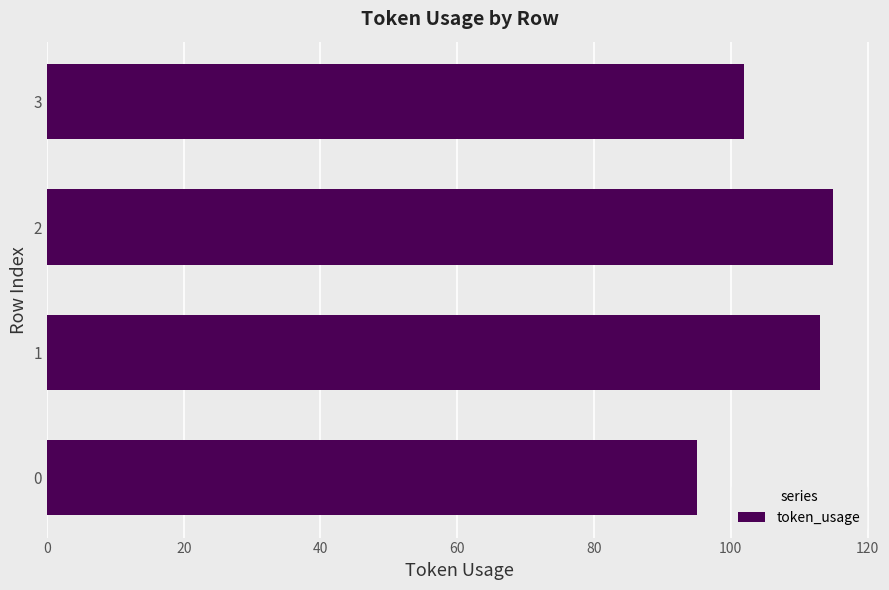

What is the maximum value shown in the chart?

115